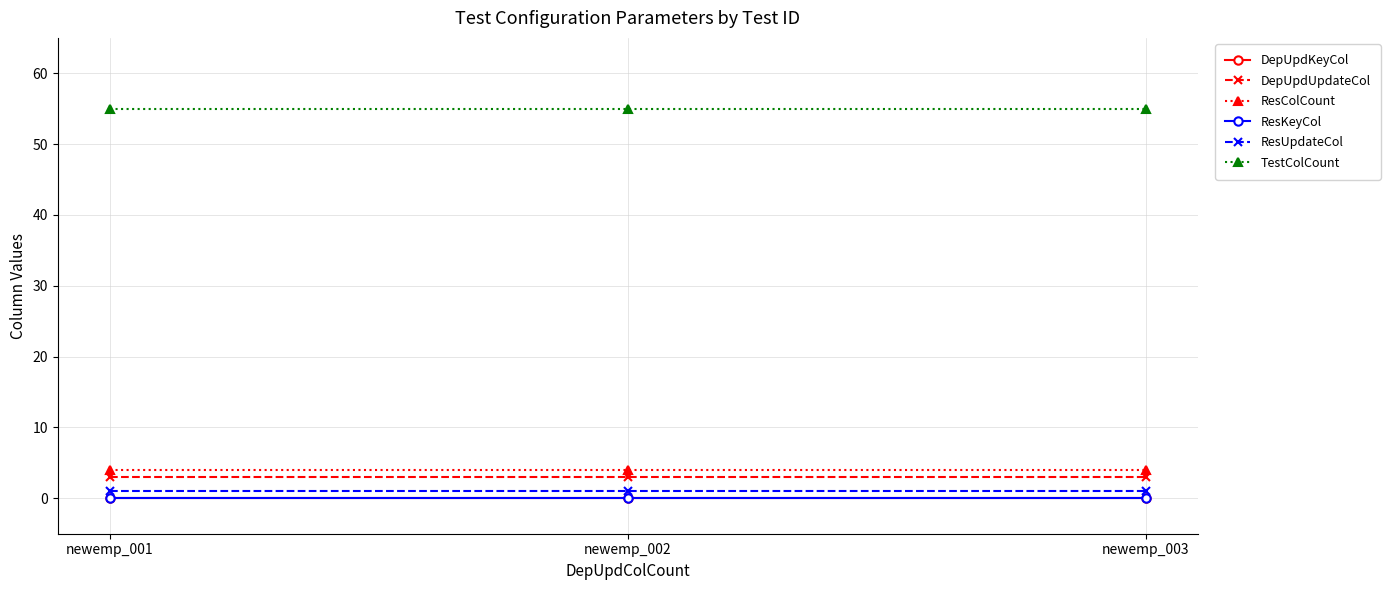

What is the total value across all series at newemp_003?

63